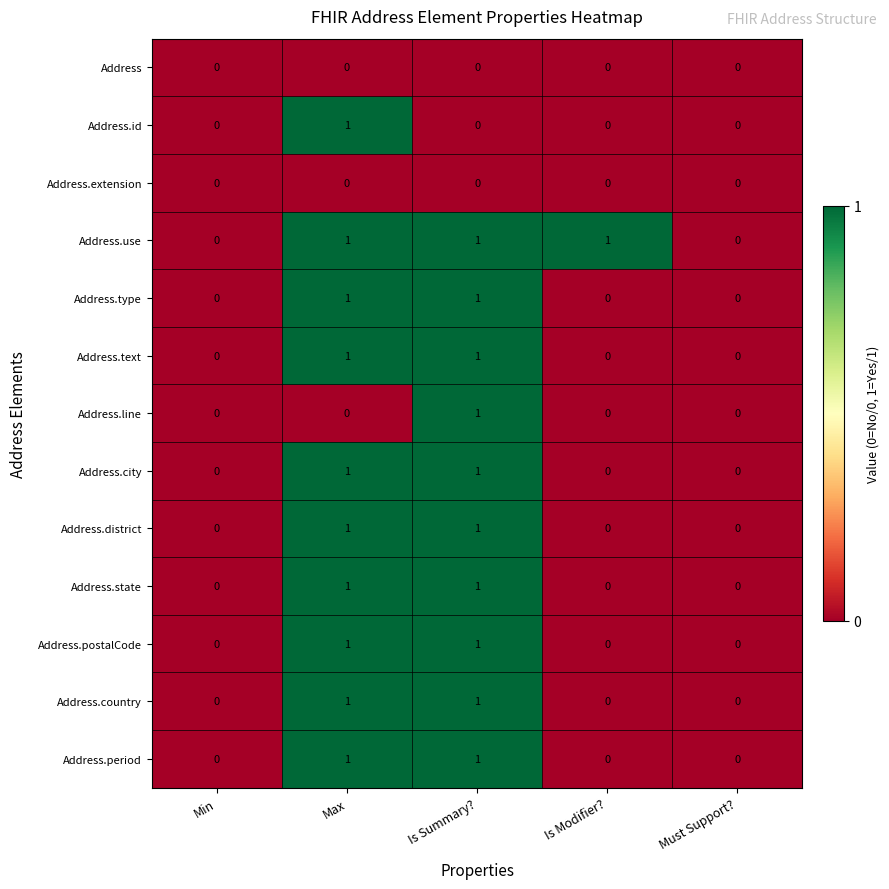

Count the Address.id values in the range 0 to 1.

5